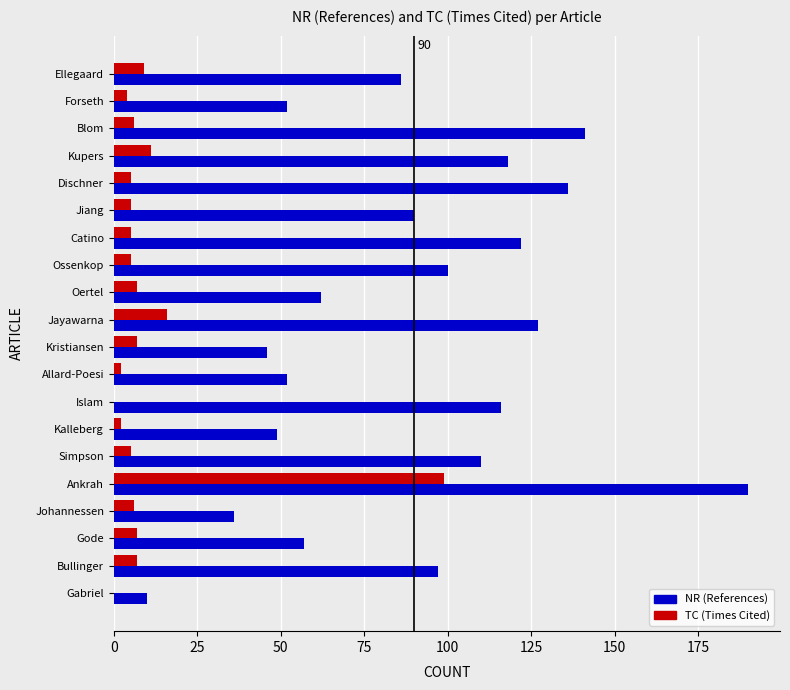

How many data points does each series have?

20